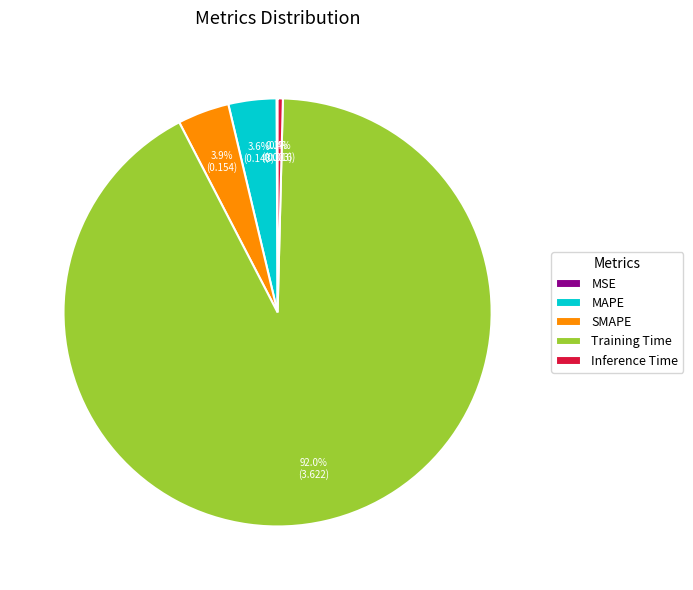

Is Training Time the majority of the pie?

Yes